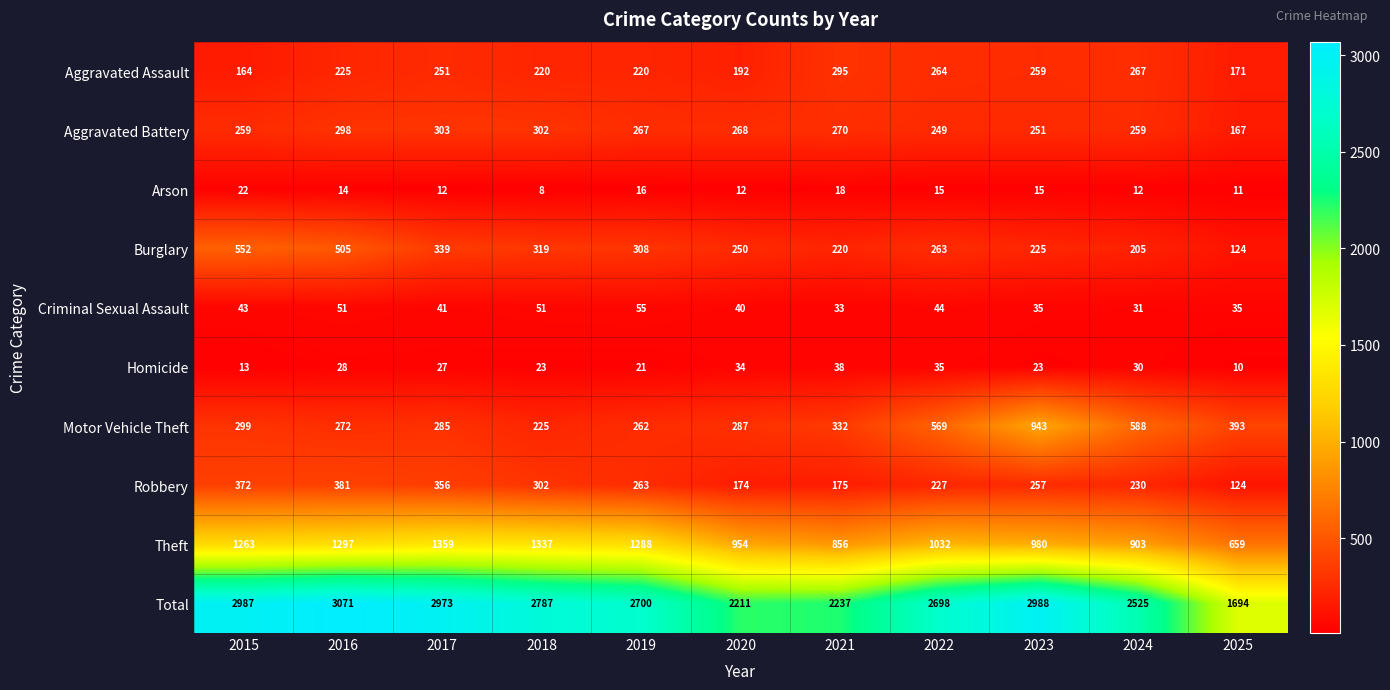

Where is Criminal Sexual Assault nearest to the value 43?

2015